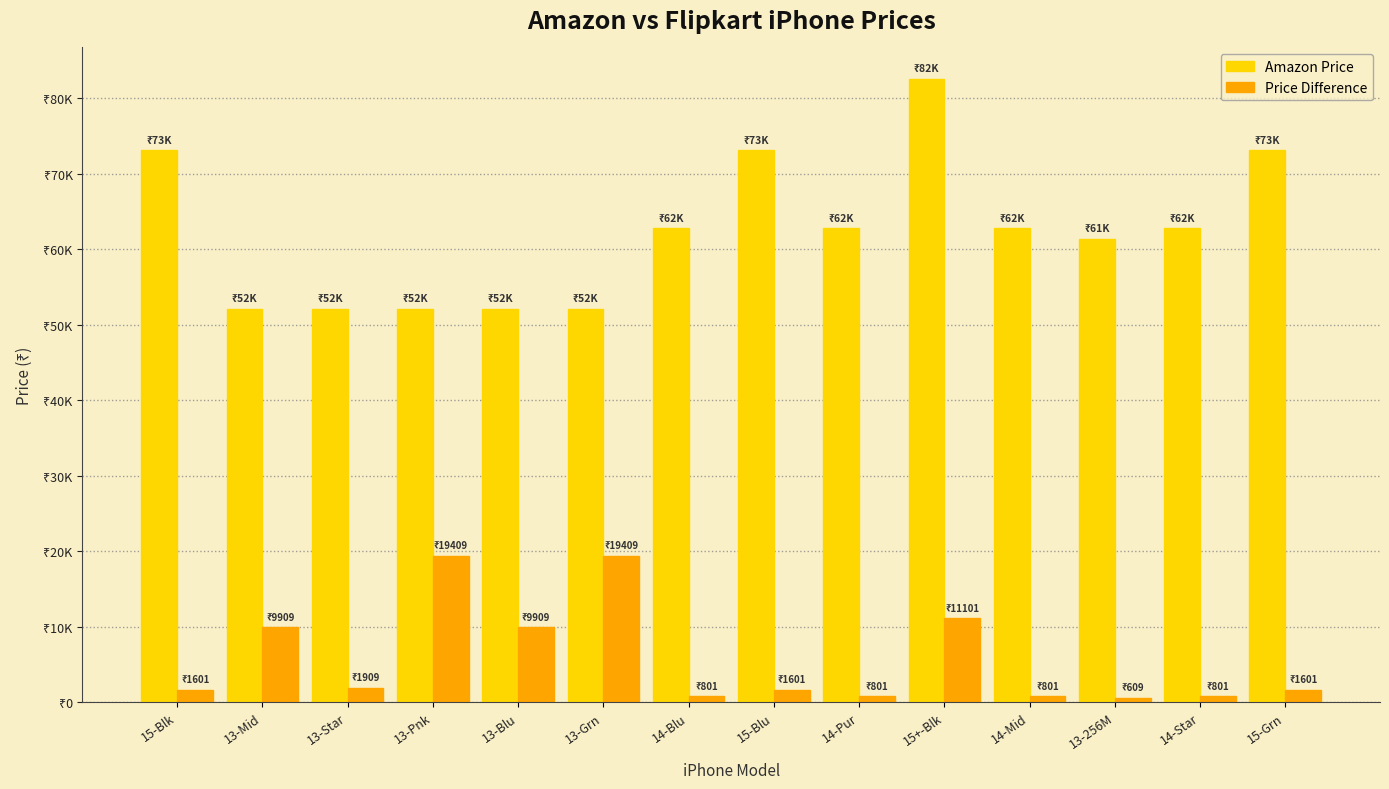

Reading left to right, transcribe all the data shown in this chart.

Amazon Price: 73100	52090	52090	52090	52090	52090	62800	73100	62800	82600	62800	61390	62800	73100
Price Difference: 1601	9909	1909	19409	9909	19409	801	1601	801	11101	801	609	801	1601